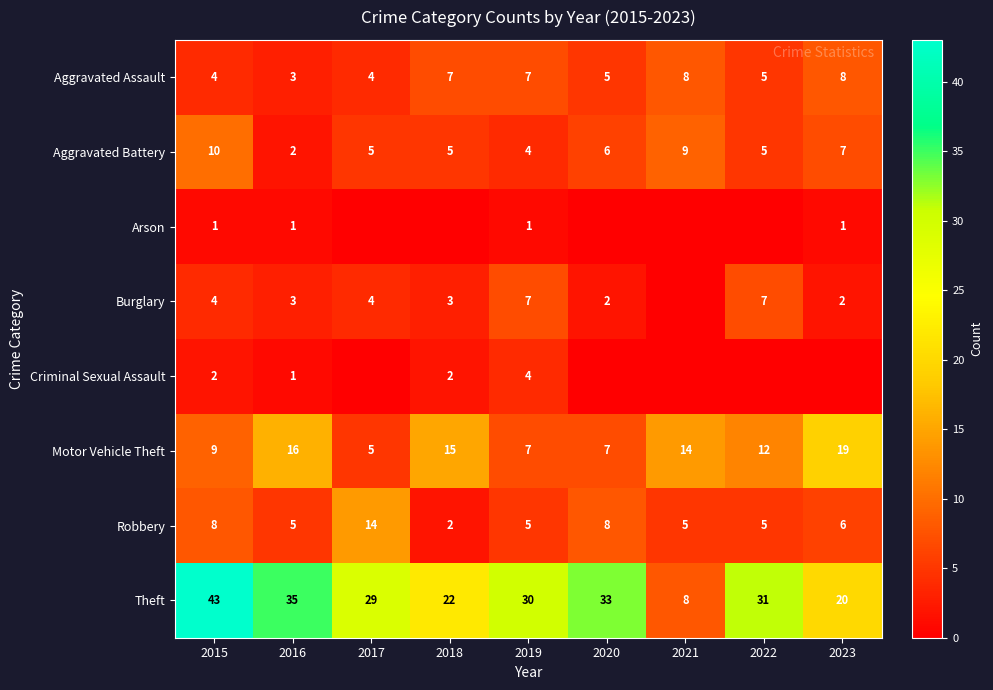

Between 2016 and 2017, which is larger?

2017